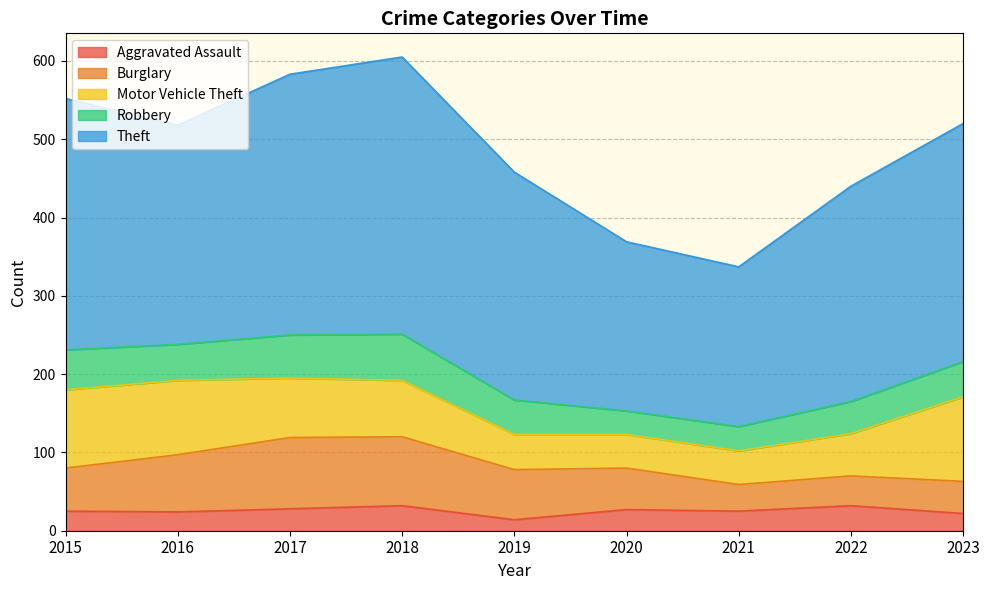

How many interior local peaks does the Robbery series have?

1